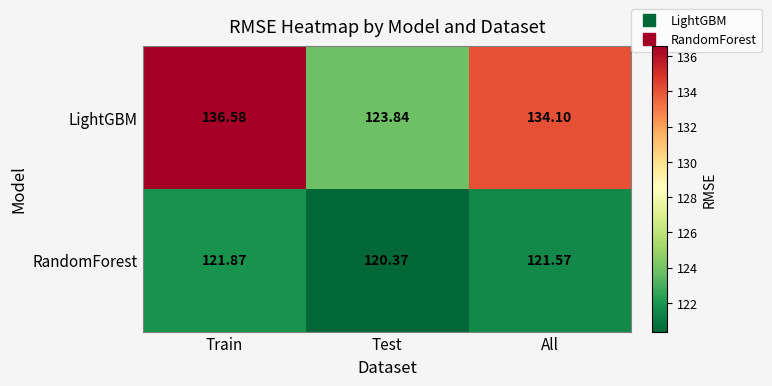

How many distinct data groups are displayed?

2